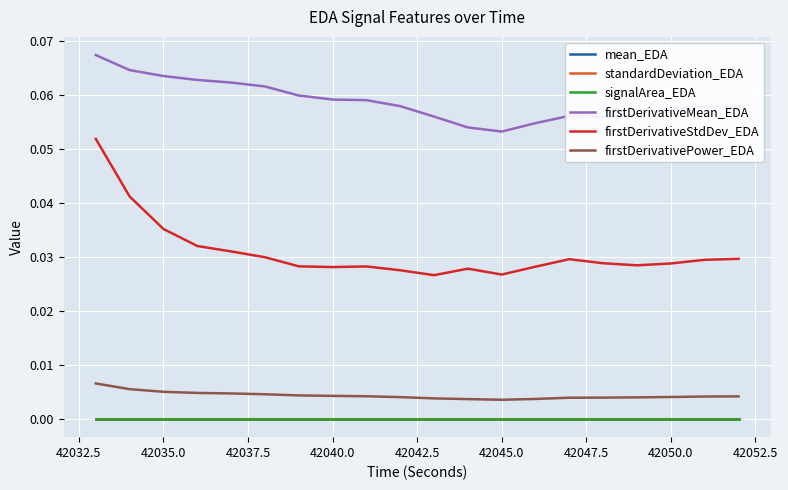

How many firstDerivativePower_EDA values are between 0 and 1?

20